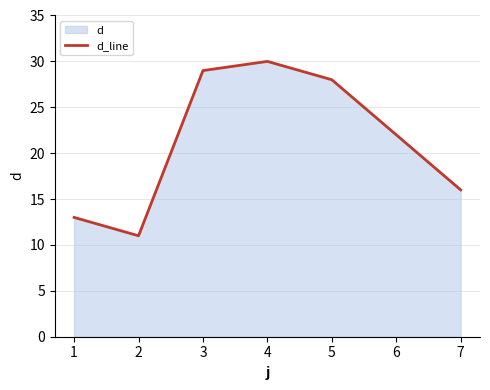

What is the sum of the values at 3 and 4?

59